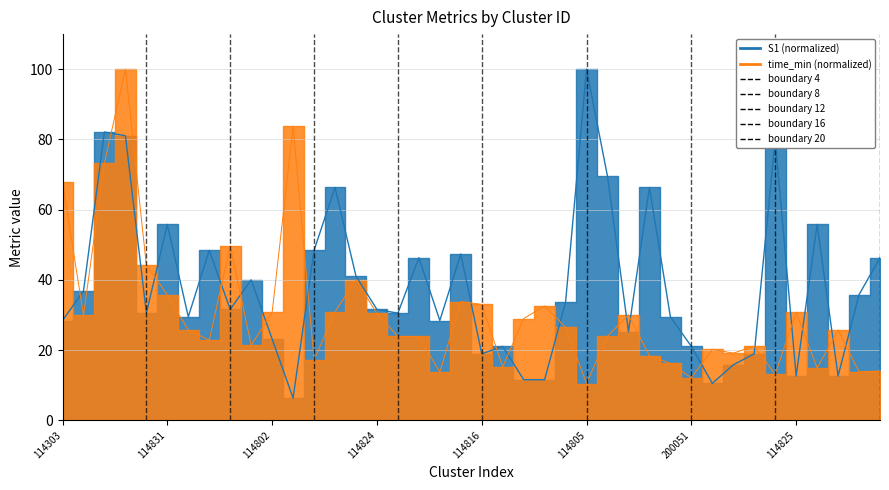

Which series has the largest total across all categories?

S1